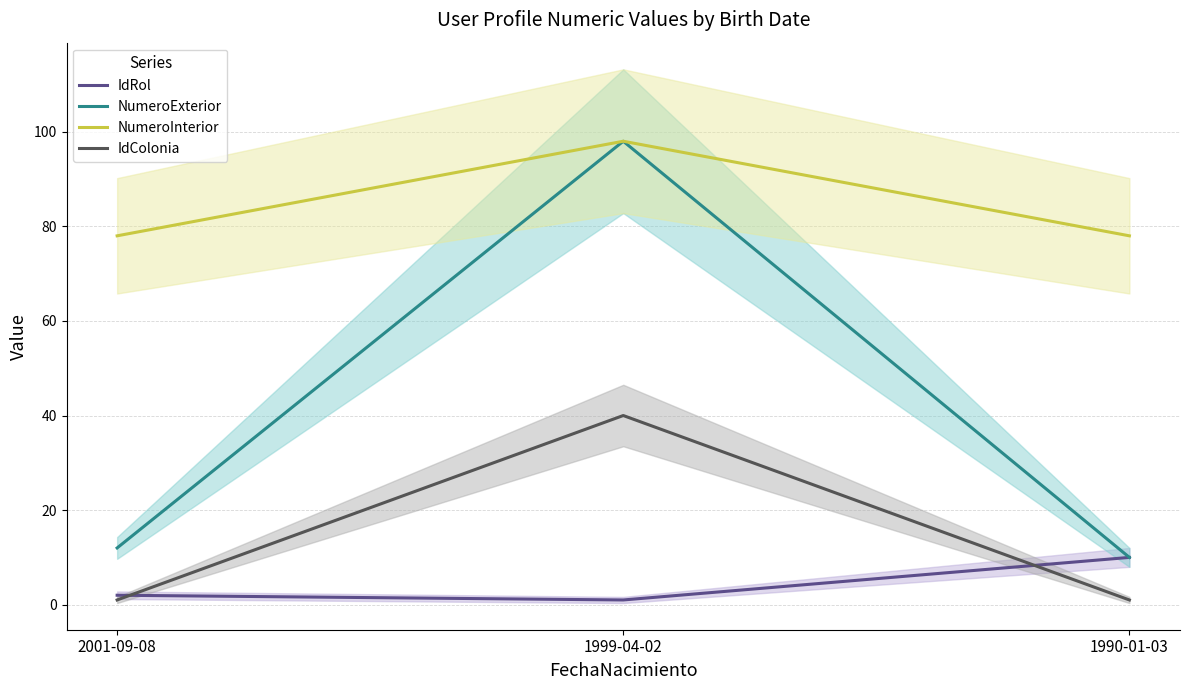

What is the difference between the maximum and second lowest values in the IdColonia series?

39